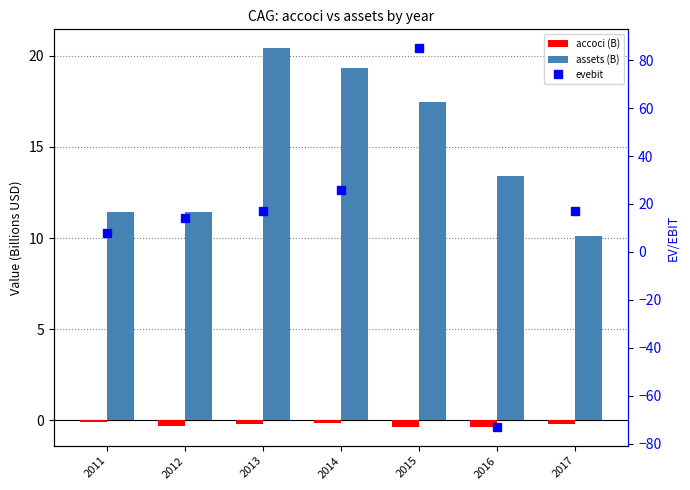

How many values in the evebit series are below 17?

3